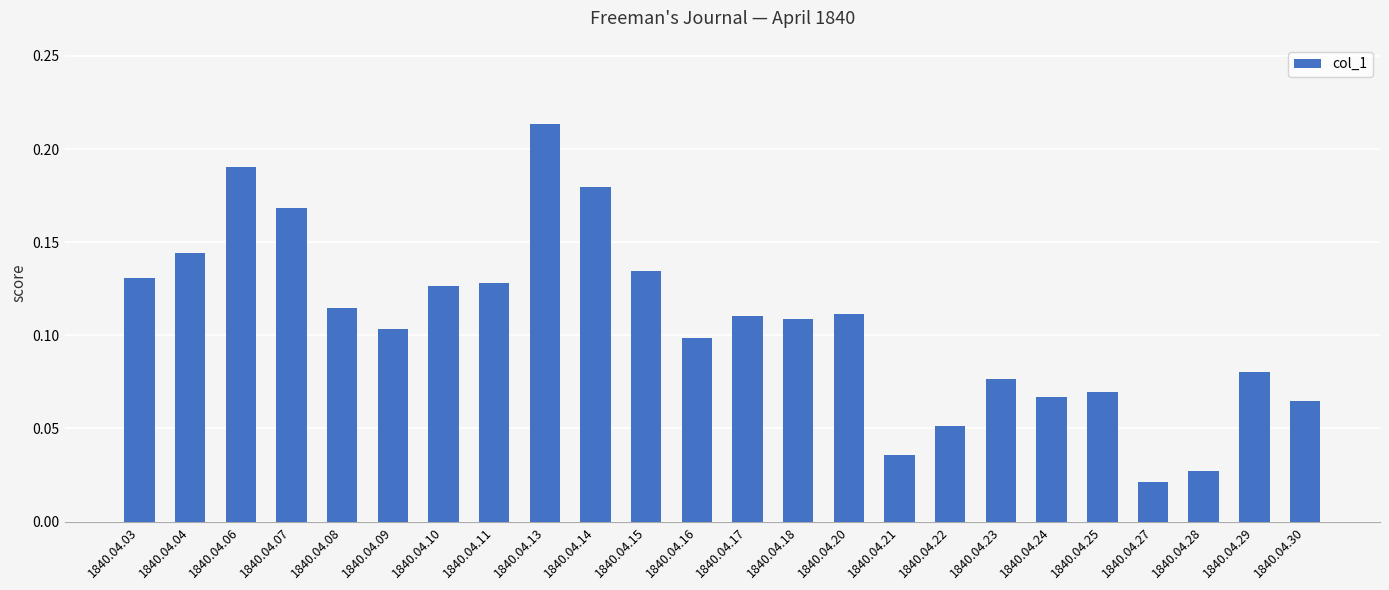

Between 1840.04.06 and 1840.04.07, which is larger?

1840.04.06